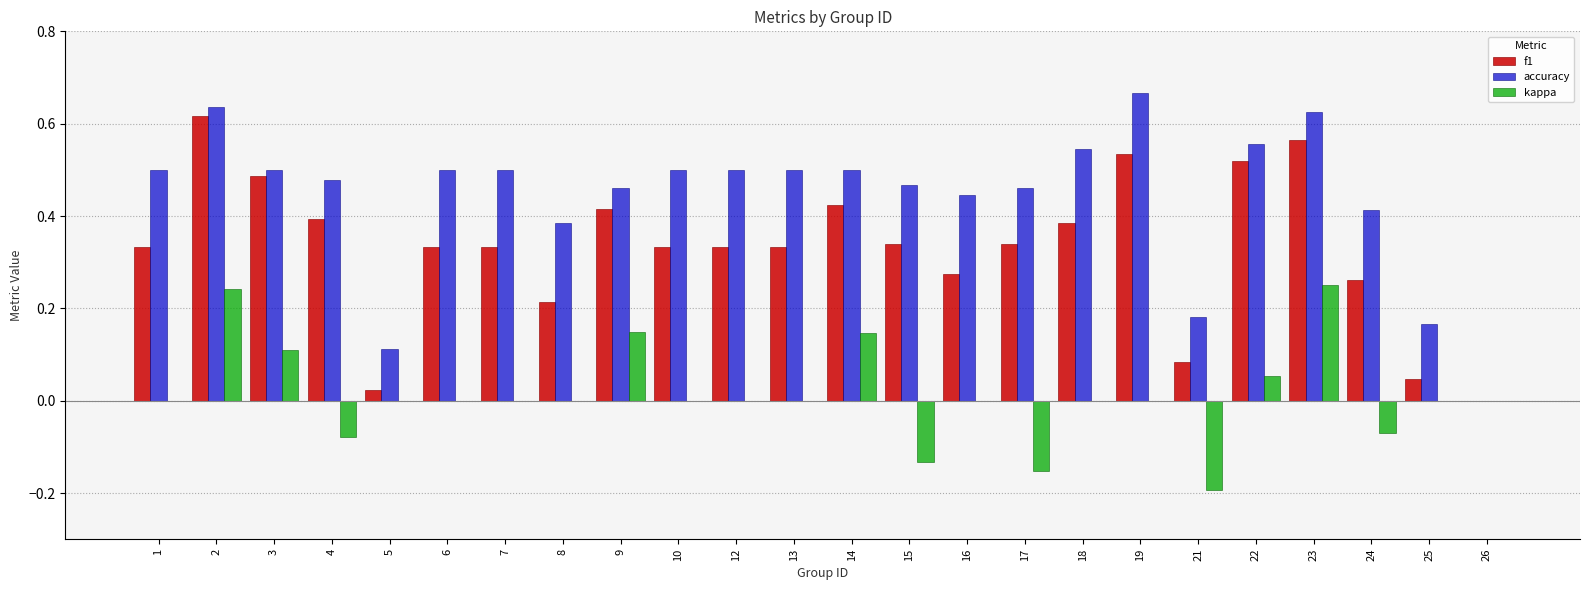

Between 2 and 9, which series saw the biggest shift?

f1